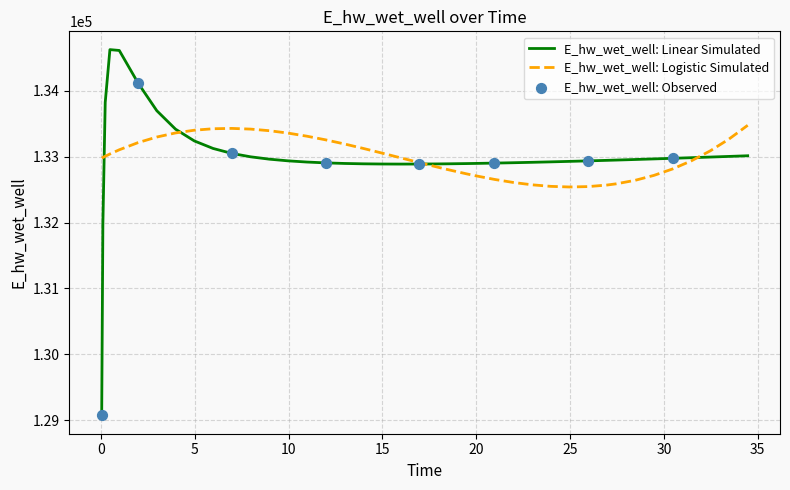

Which series has the largest range (max minus min)?

E_hw_wet_well: Linear Simulated